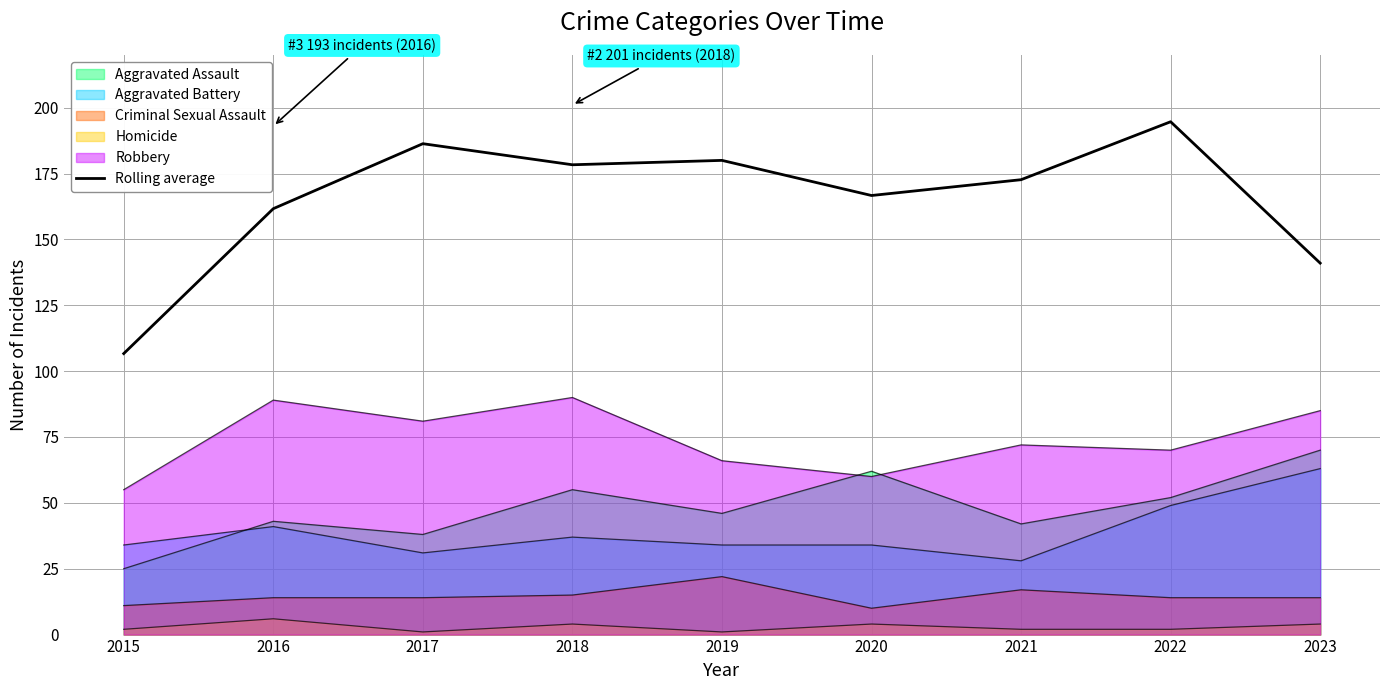

How many categories are shown in the chart?

9